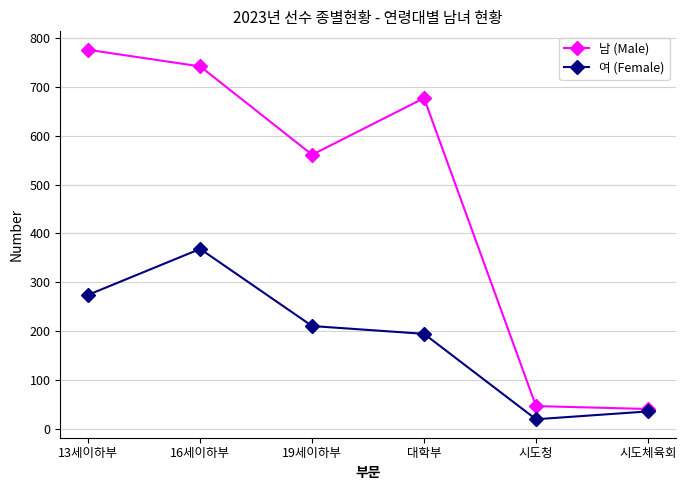

Which category has the highest value across all series?

13세이하부